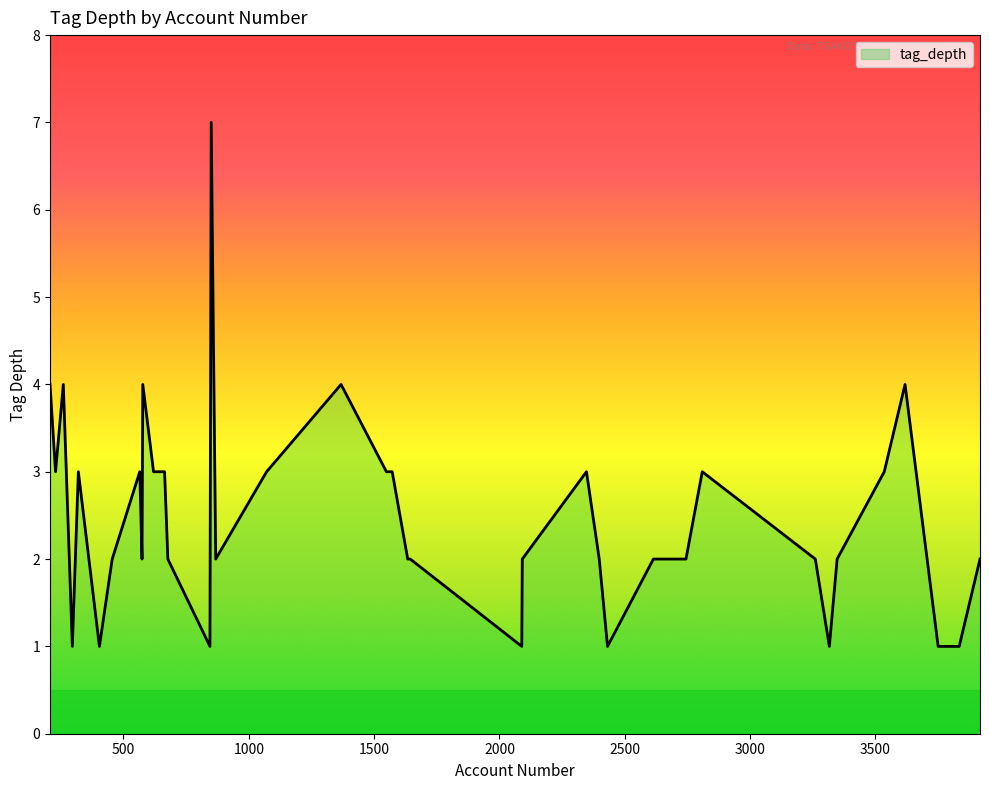

What is the difference between the maximum and minimum values?

6